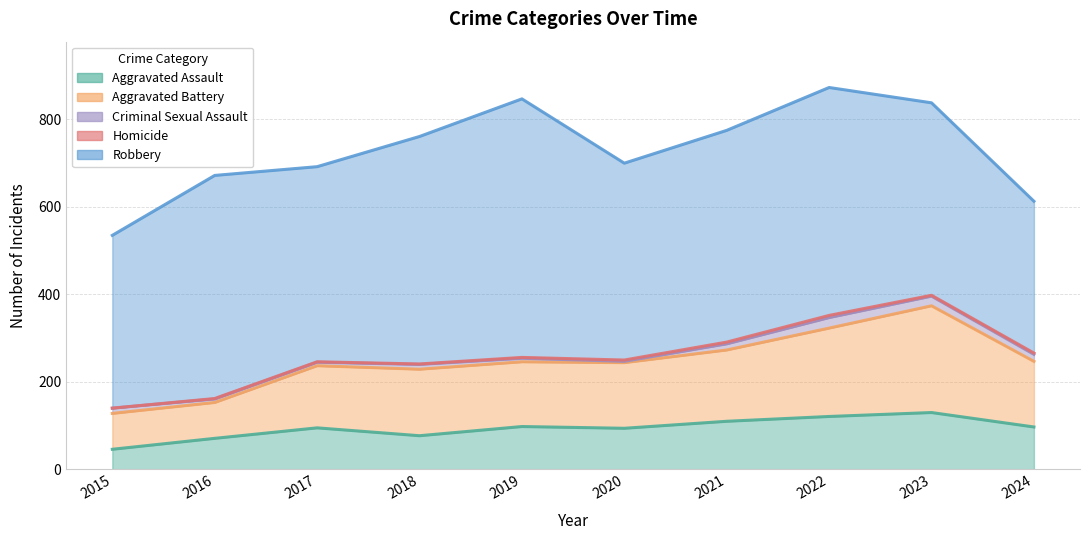

Rank the series at 2019 from lowest to highest value.

Homicide, Criminal Sexual Assault, Aggravated Assault, Aggravated Battery, Robbery